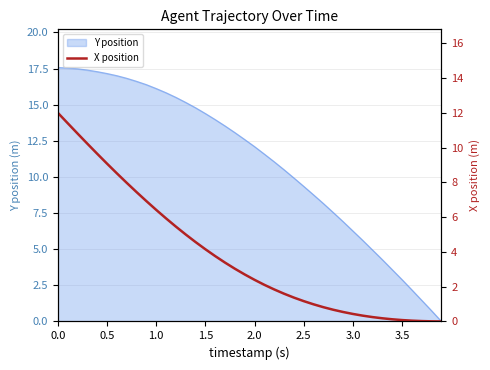

The value of Y position at 2.0 is 12.1. True or false?

True